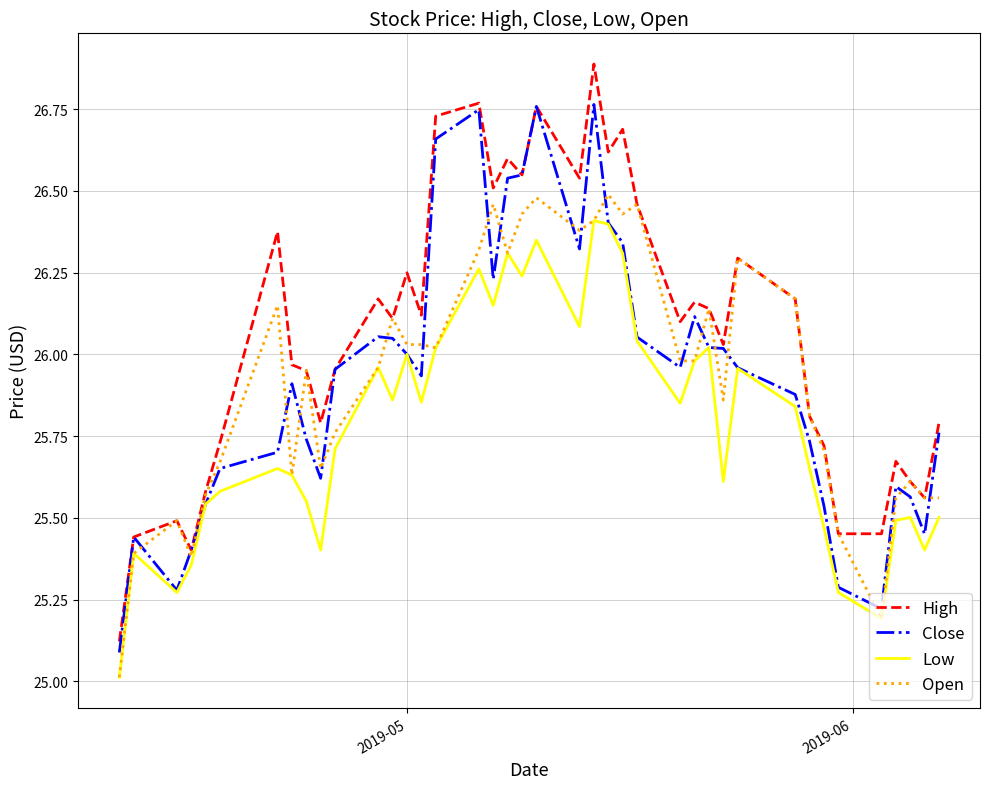

What is the maximum value shown in the chart?

26.9